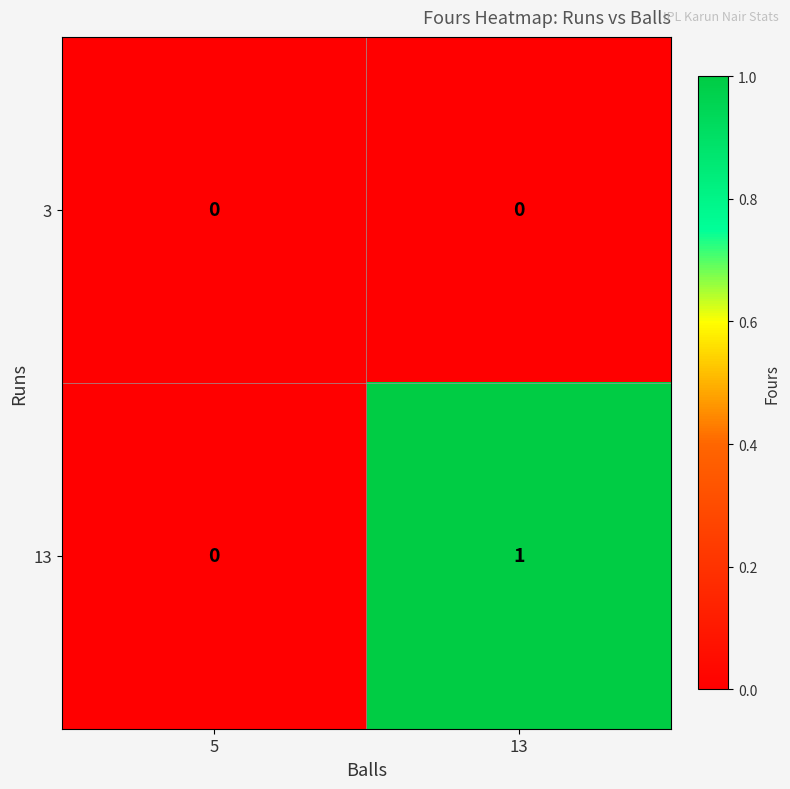

Is it true that 13 equals 0 at 5?

True